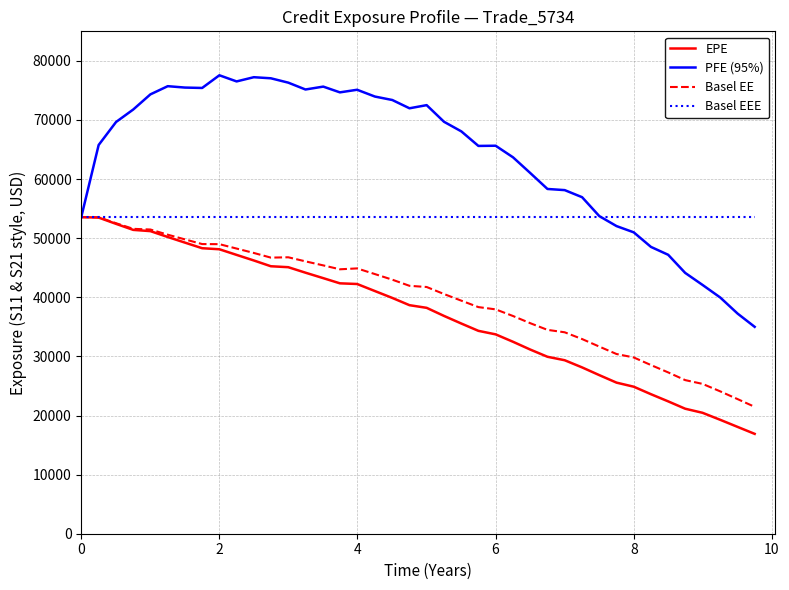

Which series has the largest range (max minus min)?

PFE (95%)